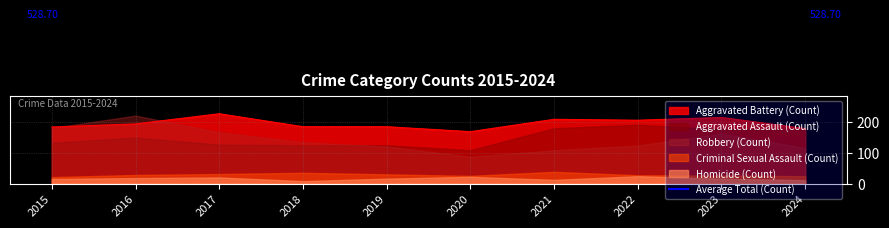

Reading right to left, what are all the values shown in this chart?

Aggravated Assault: 174	176	190	179	108	124	124	126	149	132
Aggravated Battery: 178	214	205	208	168	184	184	226	193	183
Criminal Sexual Assault: 24	26	27	38	25	30	35	31	28	21
Homicide: 11	16	24	12	22	16	8	20	18	15
Robbery: 115	162	123	108	87	120	134	166	220	180